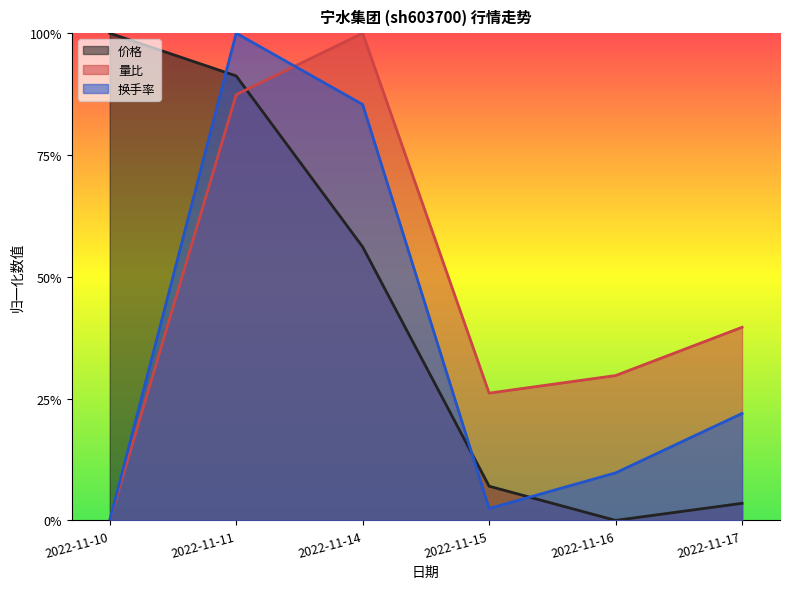

What is the sum of all 换手率 values?

2.2